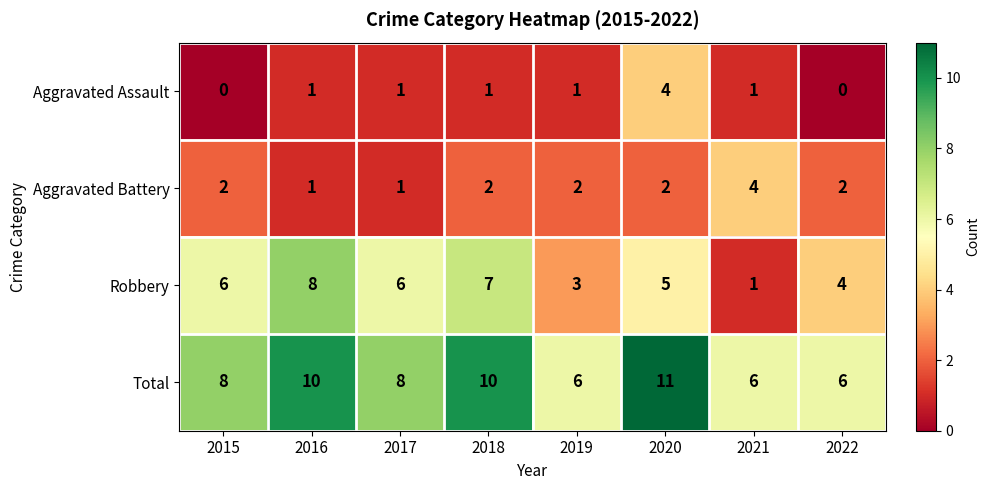

At which label does Robbery reach its minimum?

2021